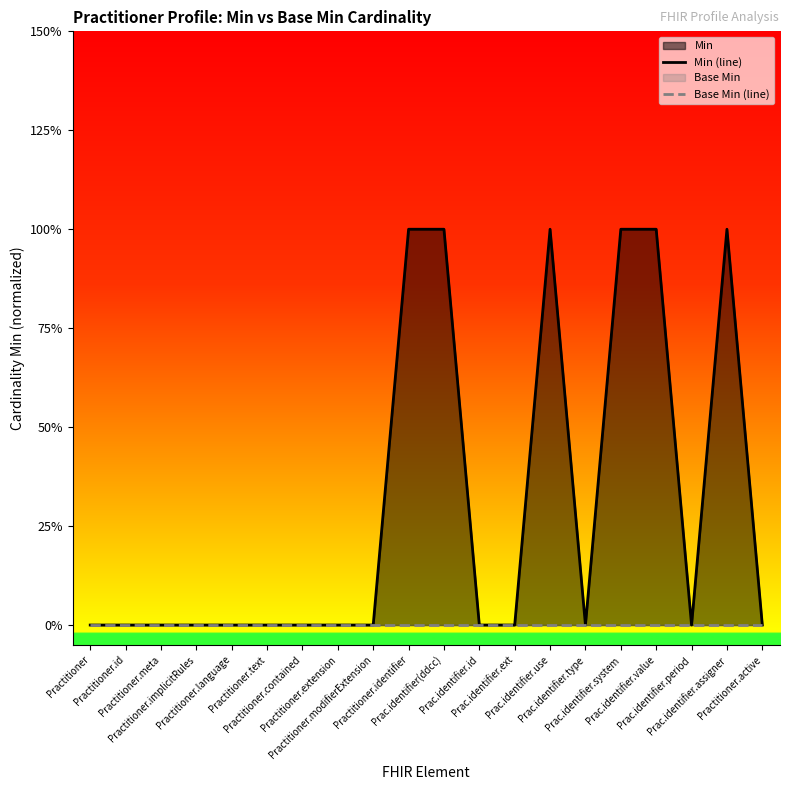

True or false: Min (line) and Base Min (line) intersect in this chart.

False